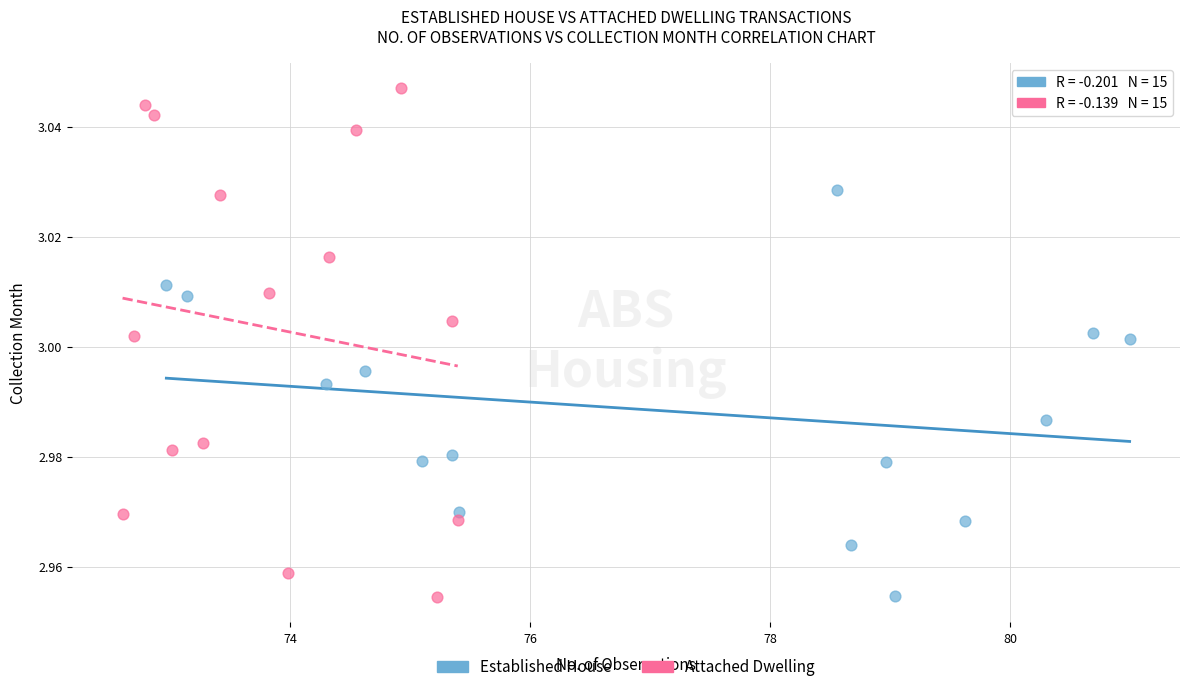

Which series reaches the maximum Y coordinate?

Attached Dwelling